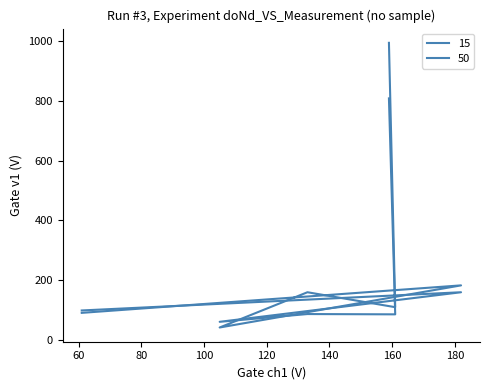

Which series has the largest range (max minus min)?

50